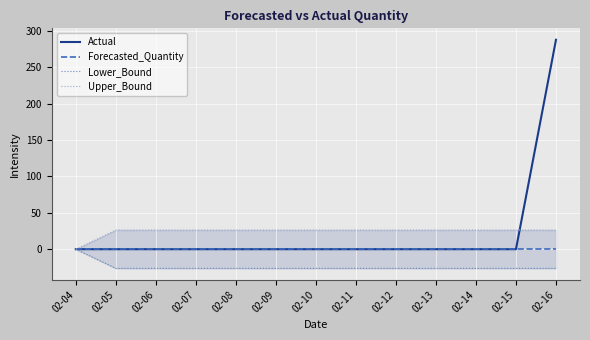

What is the total value across all series at 02-16?

288.0